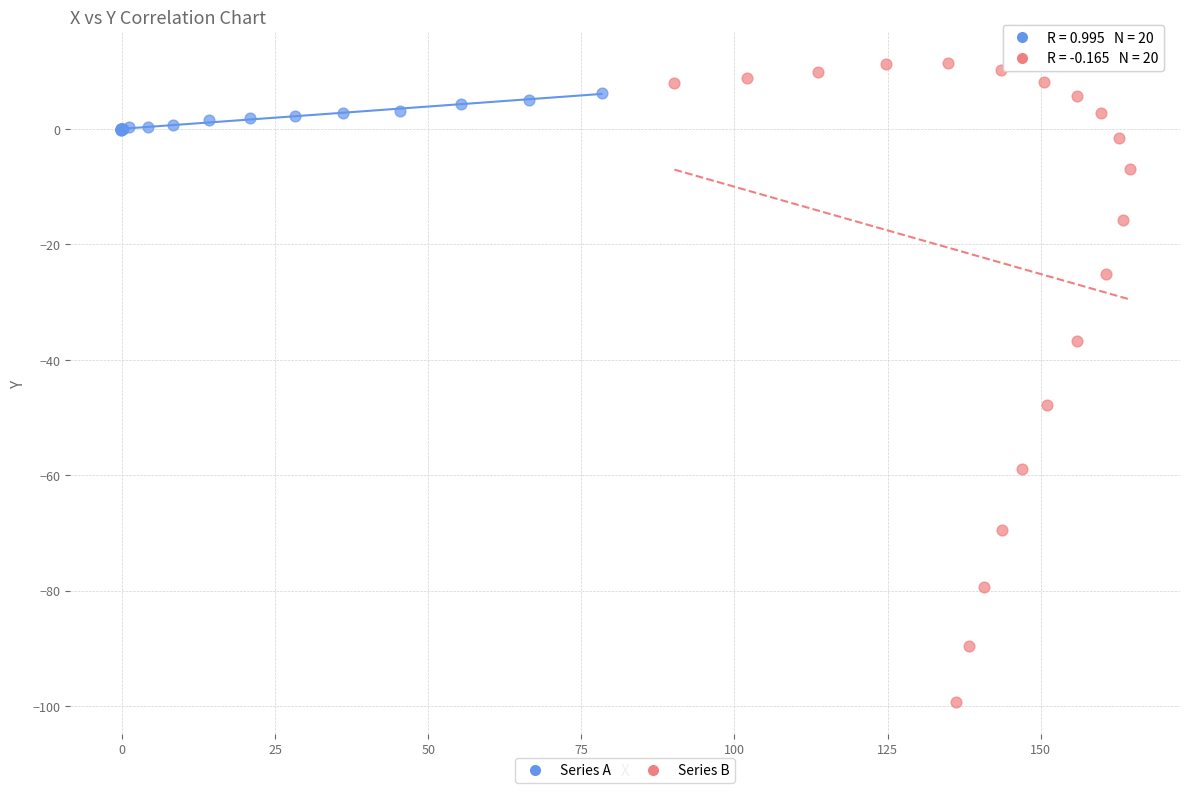

Which series has the largest Y range (max minus min)?

Series B